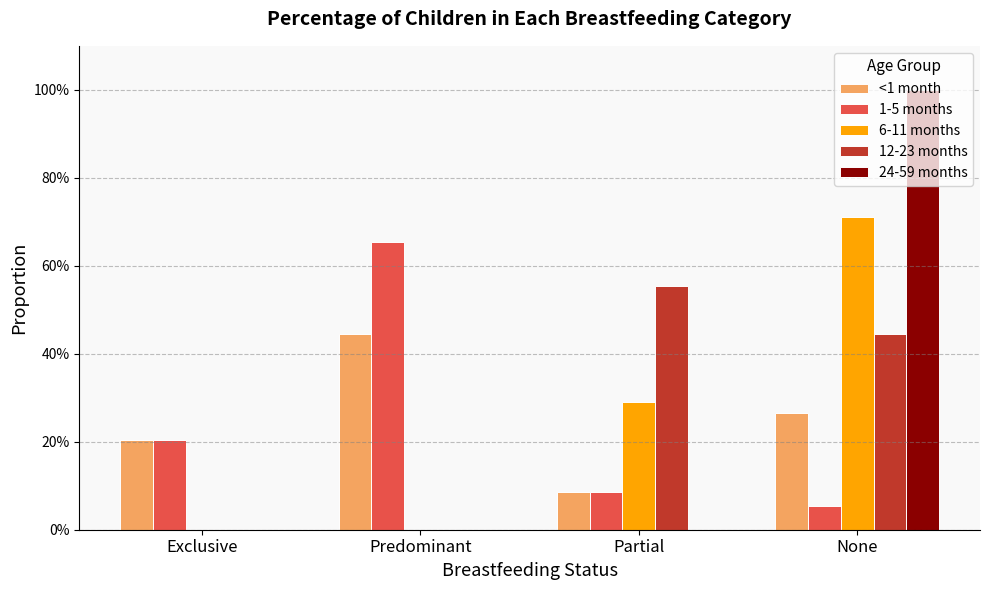

Which series has the largest total across all categories?

<1 month